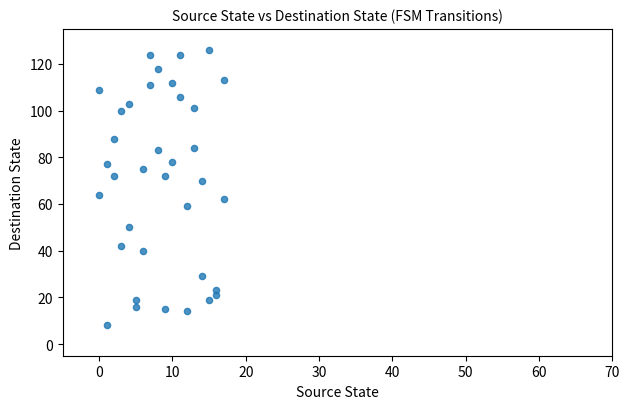

What is the range of Y values (max minus min)?

118